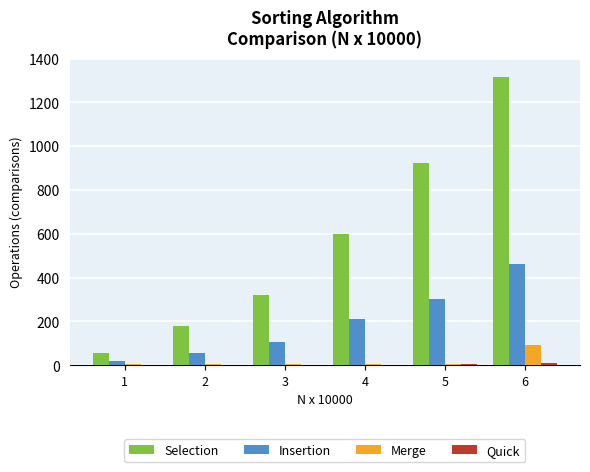

Which series changed the most between 1 and 5?

Selection